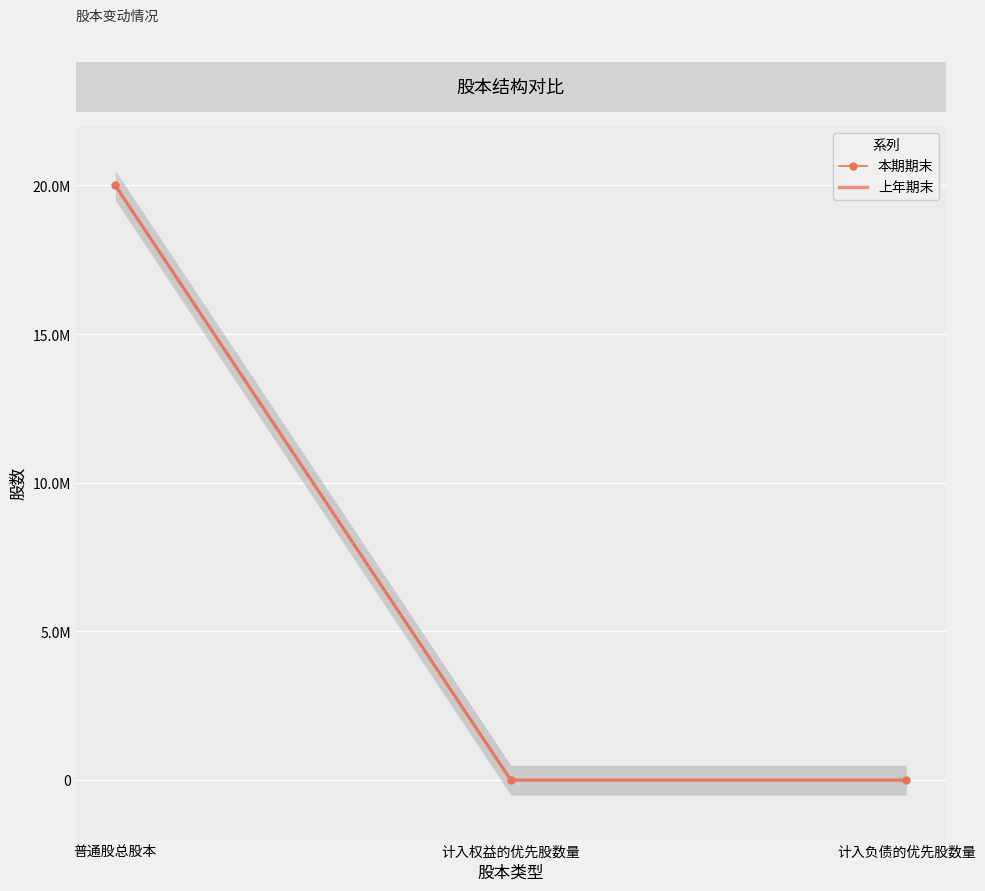

At 普通股总股本, list the series in order from largest to smallest.

本期期末, 上年期末